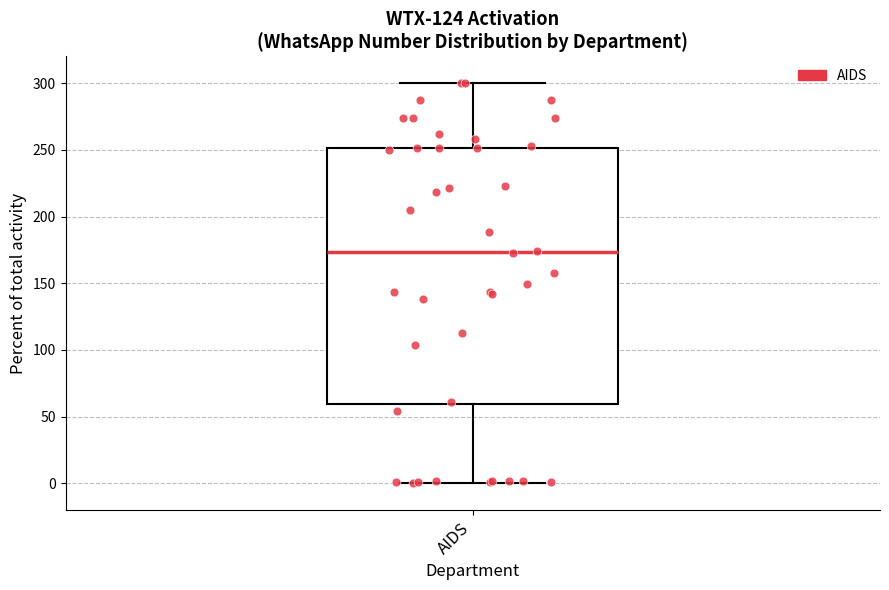

Transcribe this box plot: give where the median line is, the range the box spans, and where the two whiskers end, as read against the y-axis. The values are not printed on the chart, so give them approximately, as read against the axis.

median 175, box 60 to 250, whiskers 0 to 300